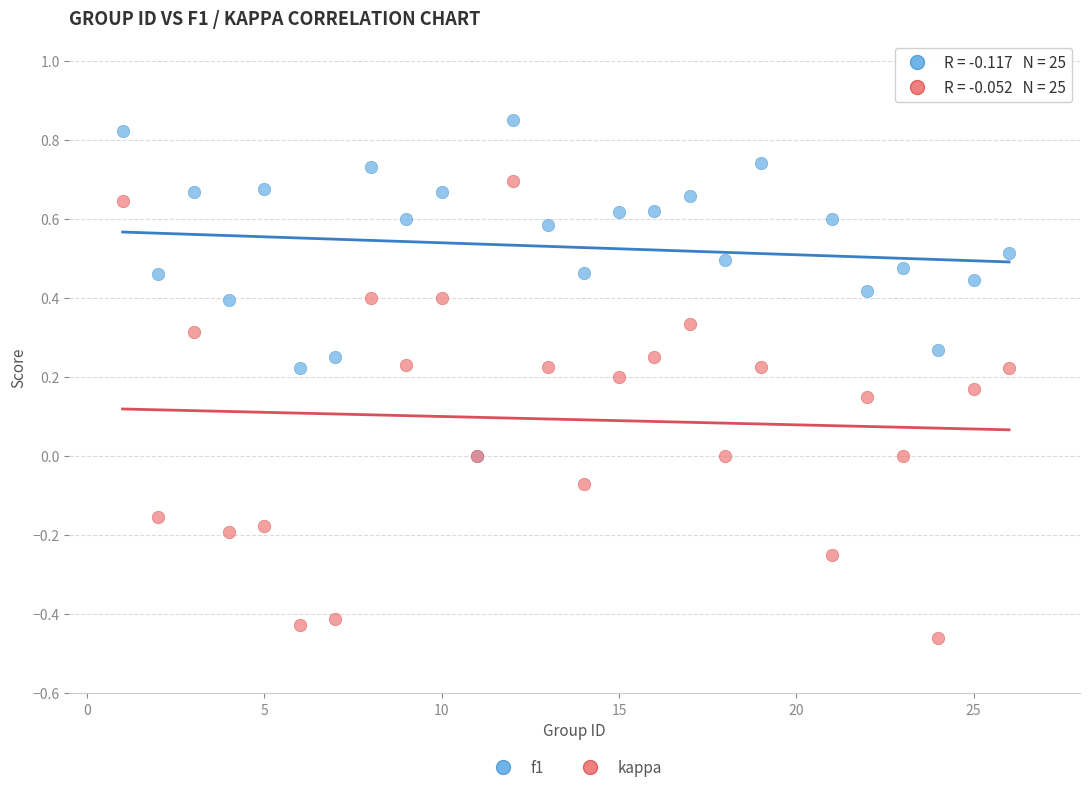

Which series reaches the minimum Y coordinate?

kappa